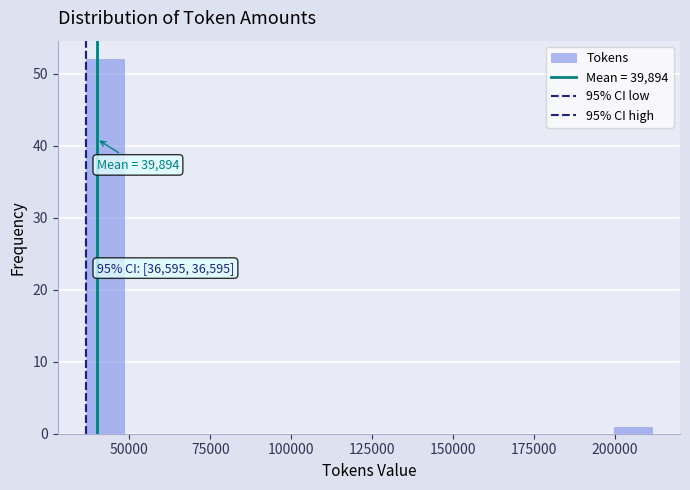

Read against the x-axis, roughly where is the centre of the tallest bar?

40000